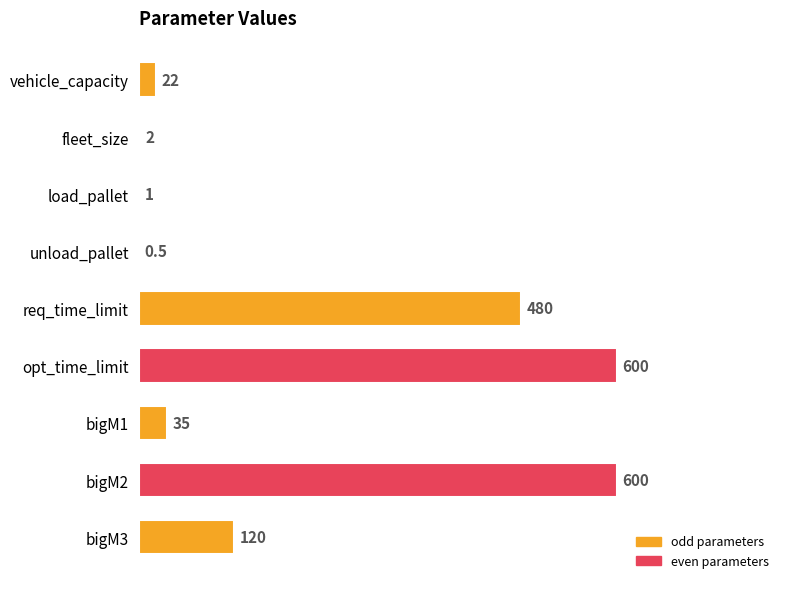

The chart shows a value of 35.0 at bigM1. True or false?

True